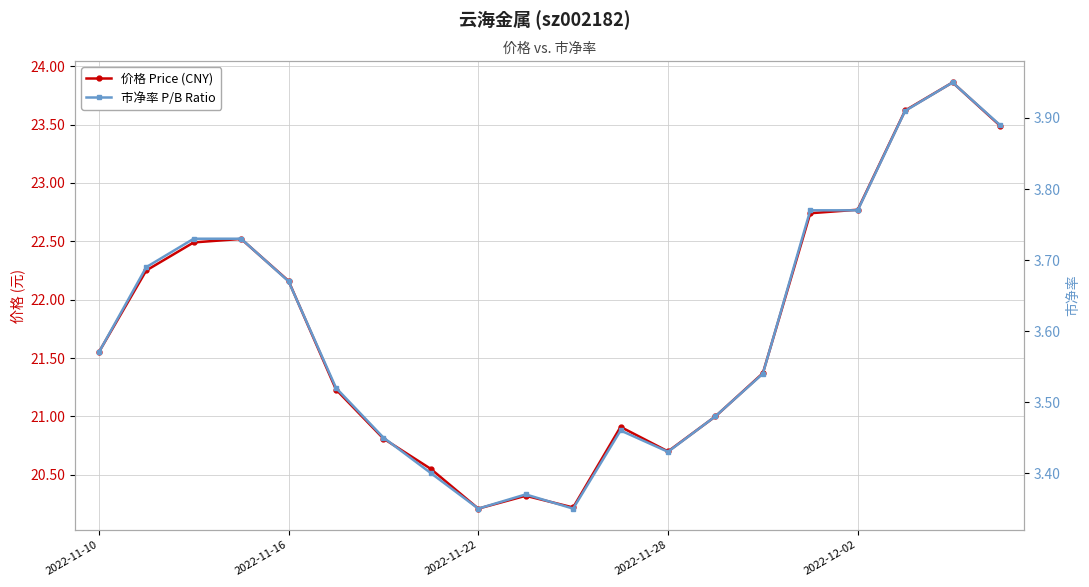

At which category does the chart reach its minimum across all series?

2022-11-22